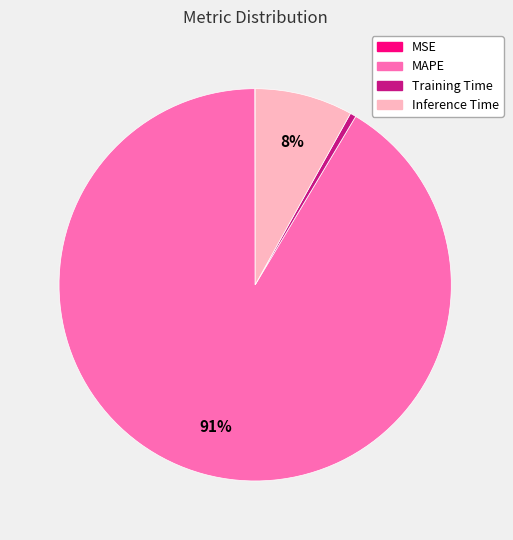

Between Inference Time and Training Time, which is larger?

Inference Time